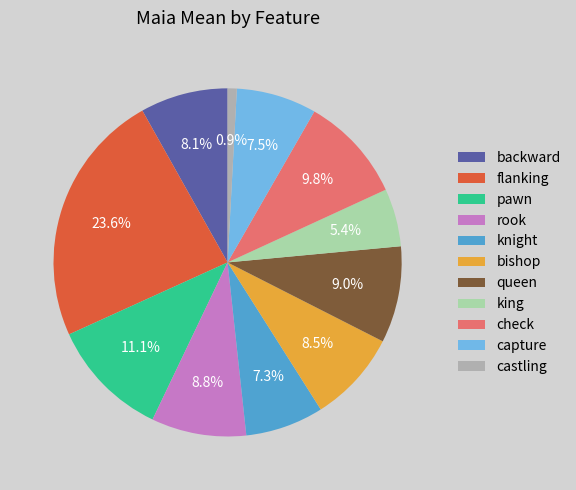

Which category has the biggest portion of the pie?

flanking